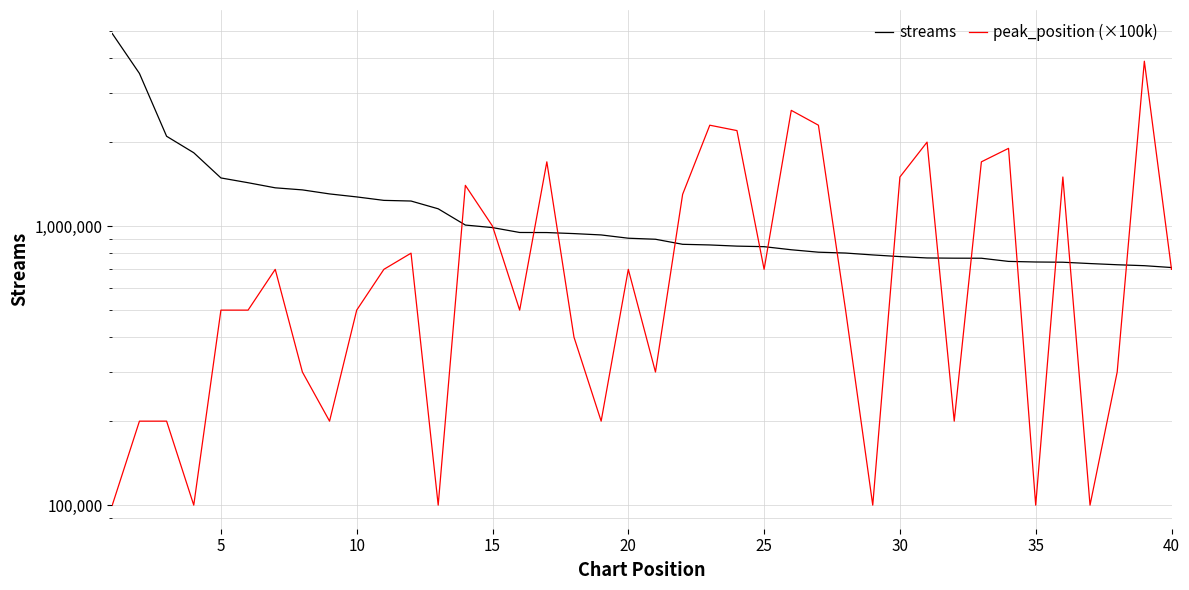

At 5, list the series in order from smallest to largest.

peak_position (×100k), streams